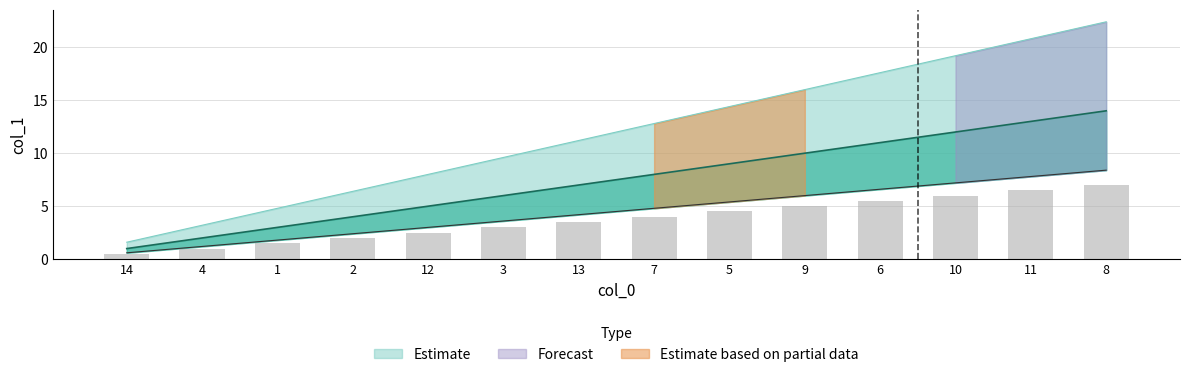

The value at 3 is 3. True or false?

False